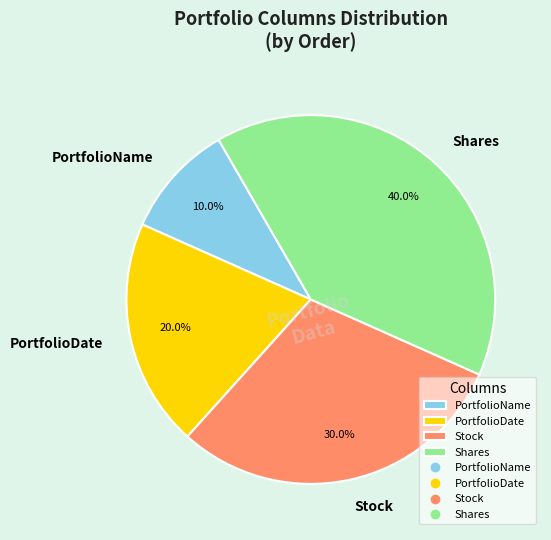

Rank the categories by value from highest to lowest.

Shares, Stock, PortfolioDate, PortfolioName